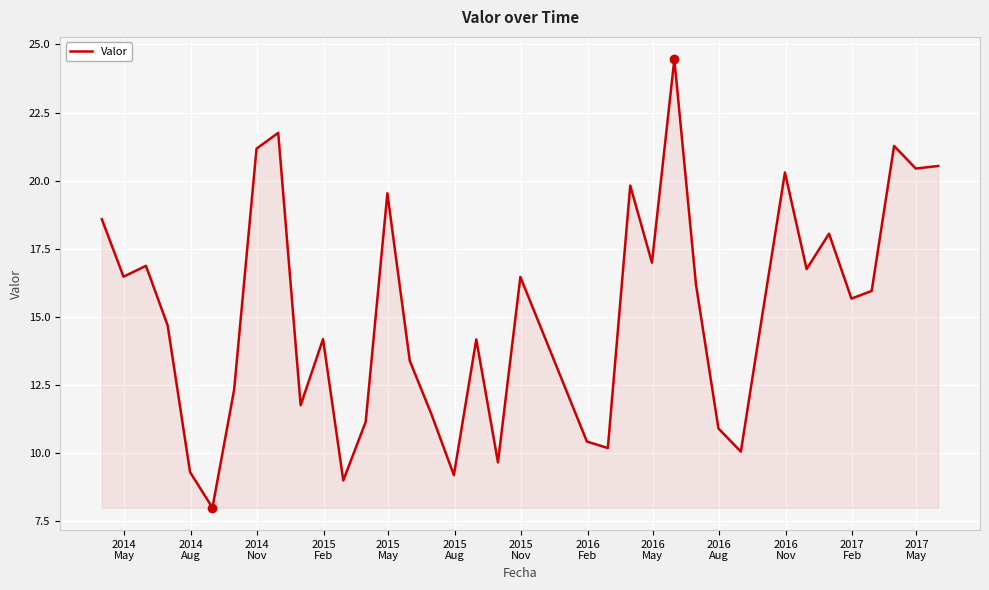

What is the difference between the maximum and minimum values?

16.5